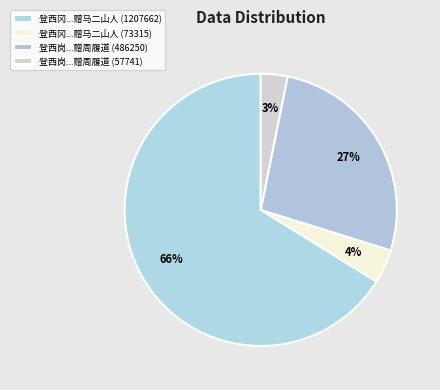

How many segments does this pie chart have?

4